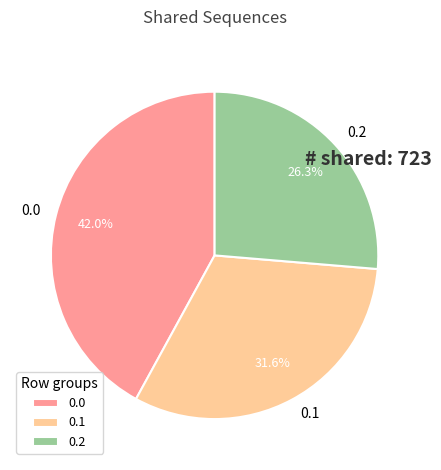

To the nearest percent, what percentage of the pie is 0.0?

42%